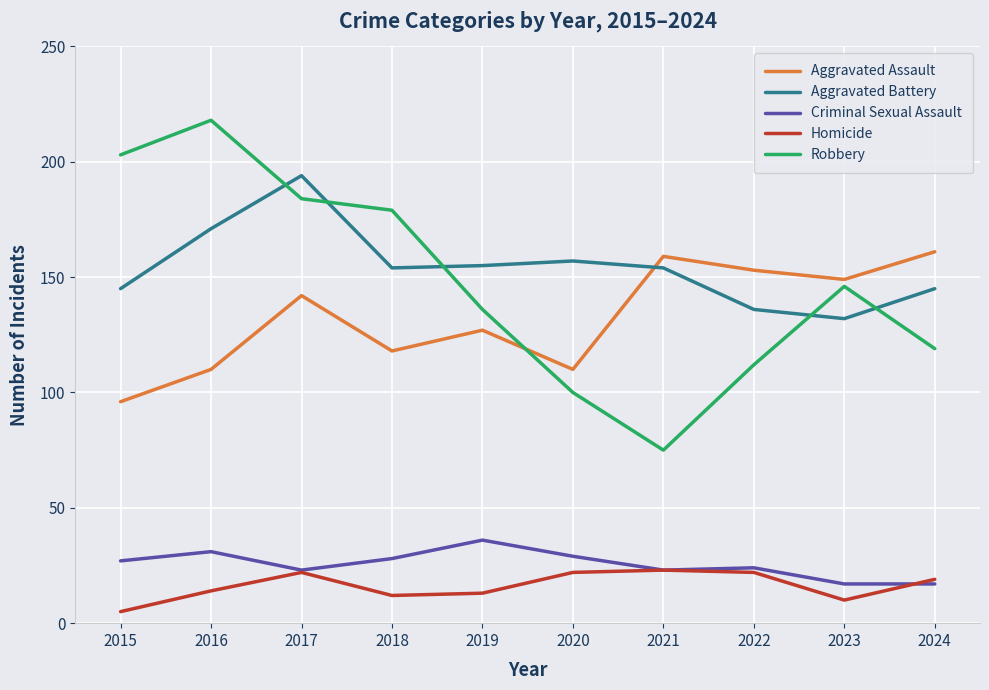

At how many categories does at least one series exceed 54?

10